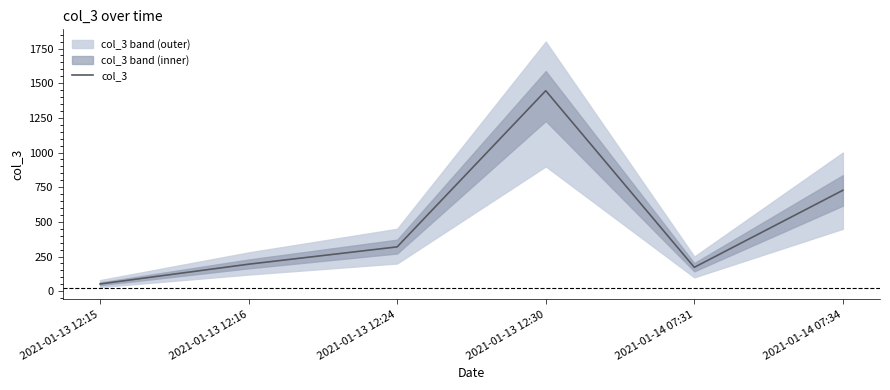

What is the label of the 6th point from the right?

2021-01-13 12:15